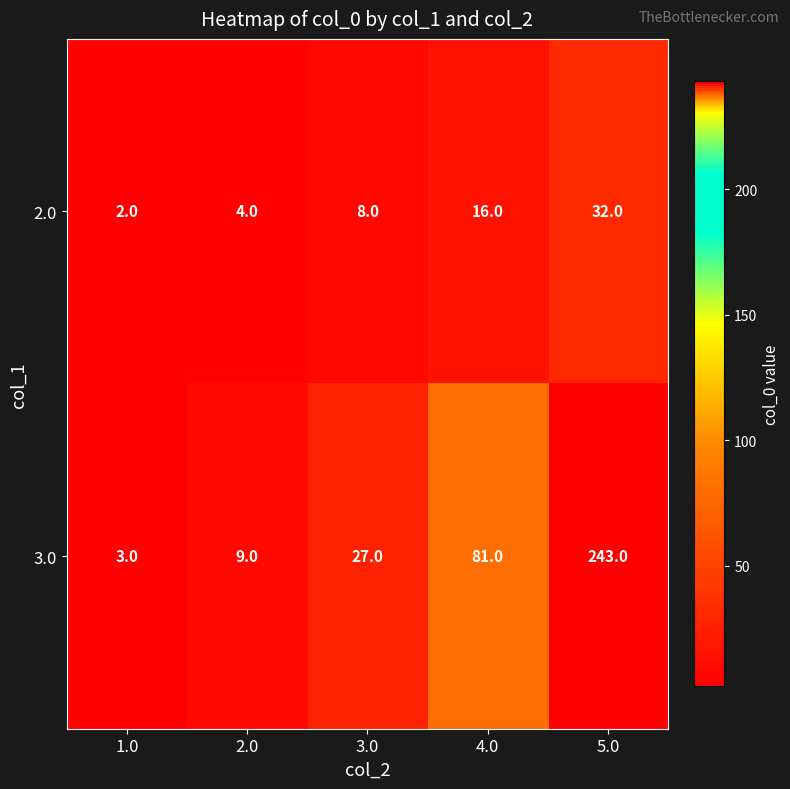

Read the 2.0 value at 5.0, to the nearest 5.

30